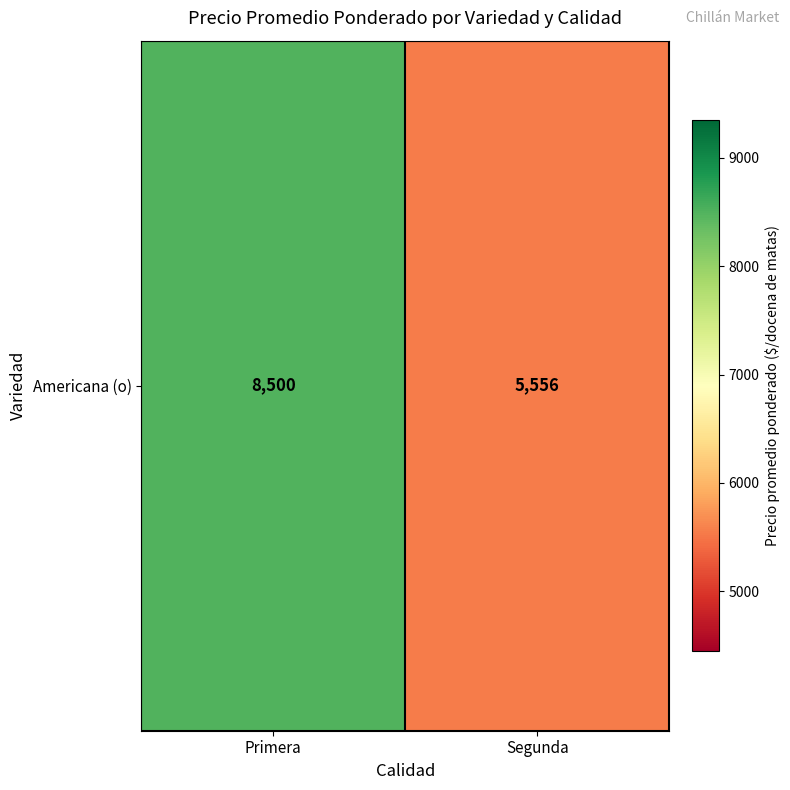

Reading right to left, list all the values displayed in this chart.

Segunda=5556	Primera=8500